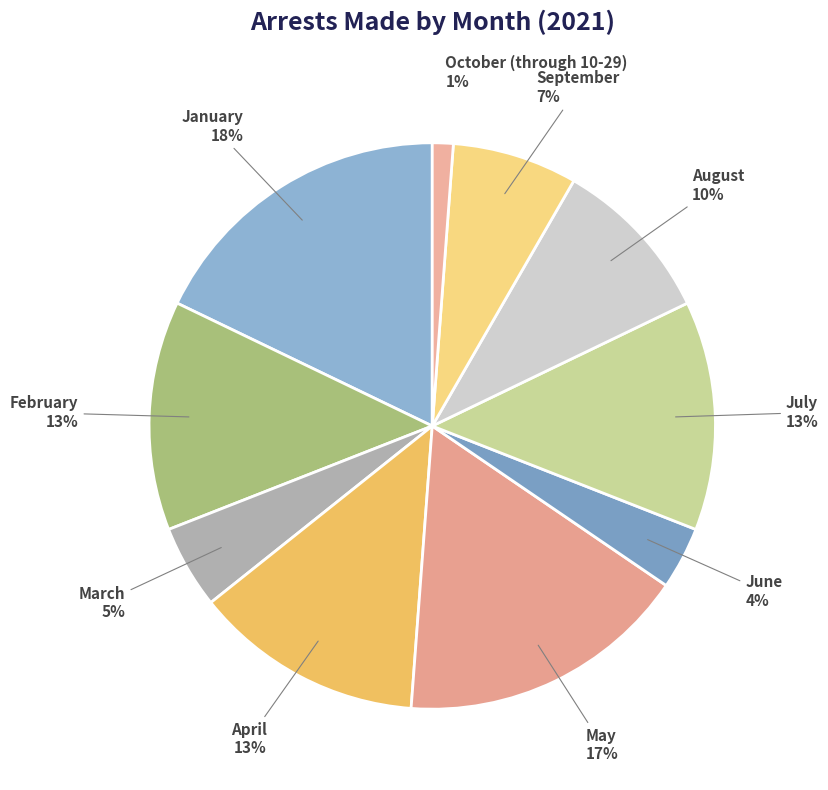

How many segments does this pie chart have?

10